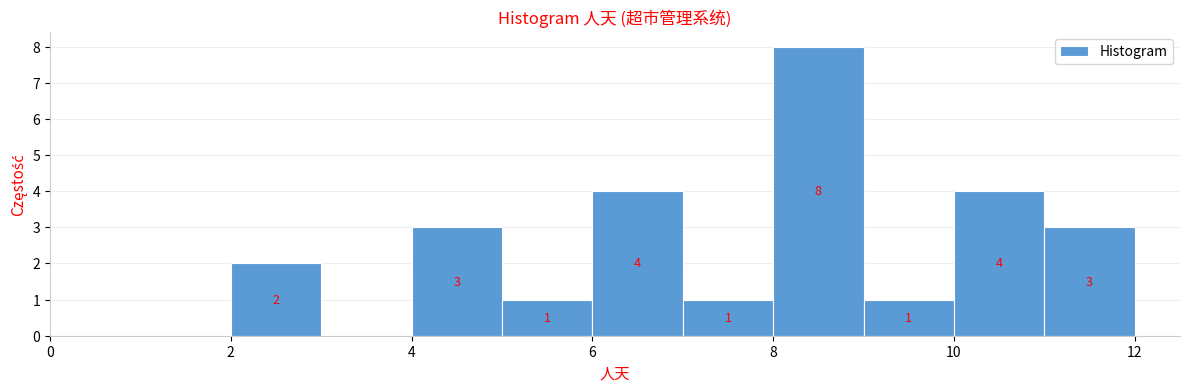

Over which range of the x-axis is the bar tallest?

8 to 9